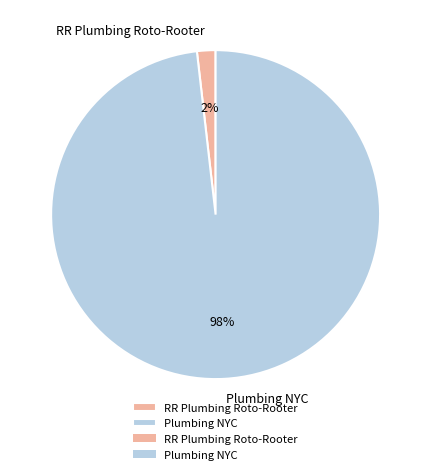

Which slice is the largest?

Plumbing NYC